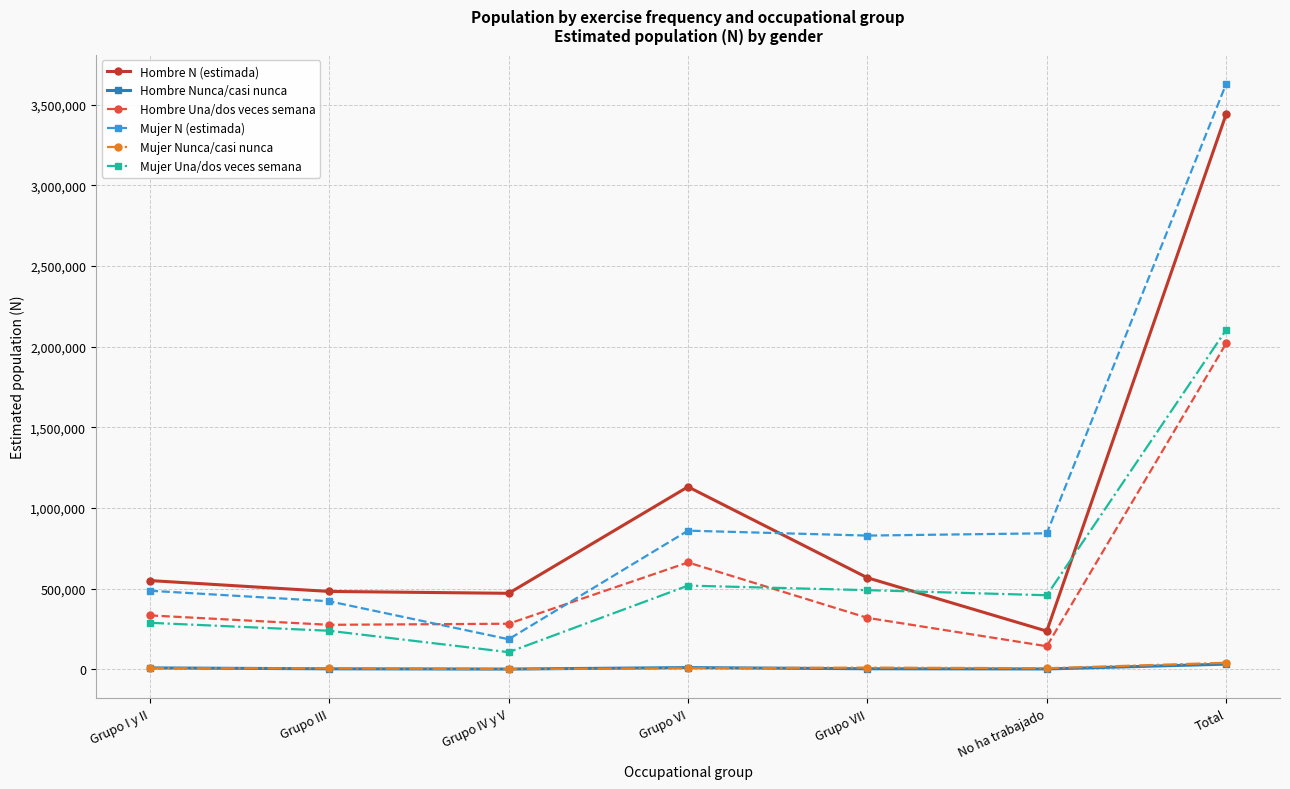

What is the label of the 4th point from the left?

Grupo VI